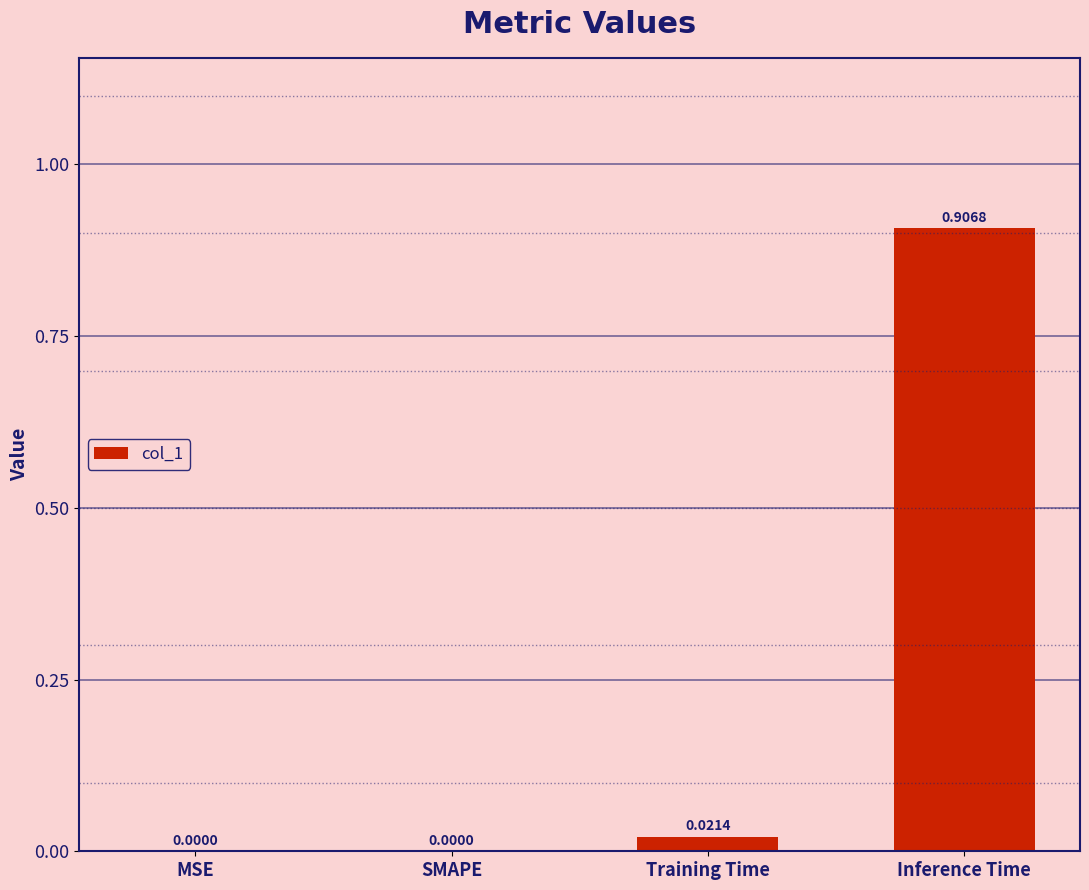

What is the change in value from SMAPE to Inference Time?

+0.9